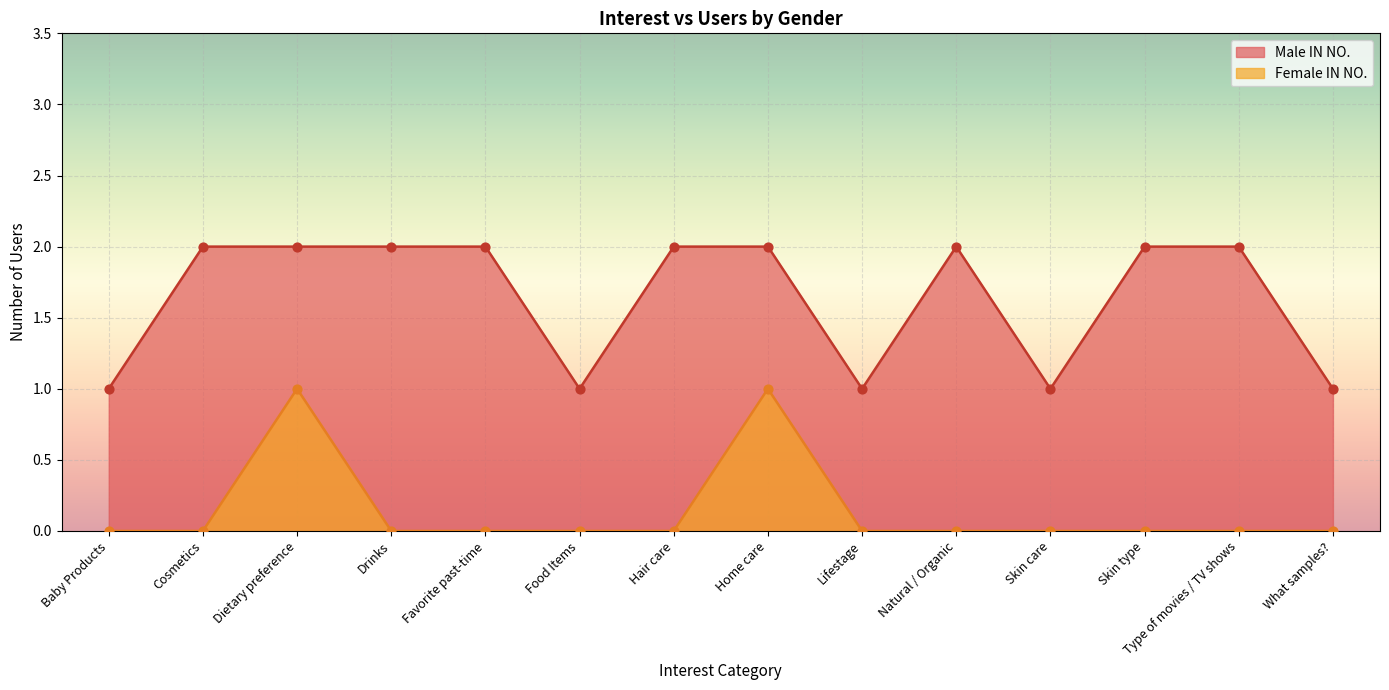

What are all the series names shown in the legend?

Male IN NO., Female IN NO.